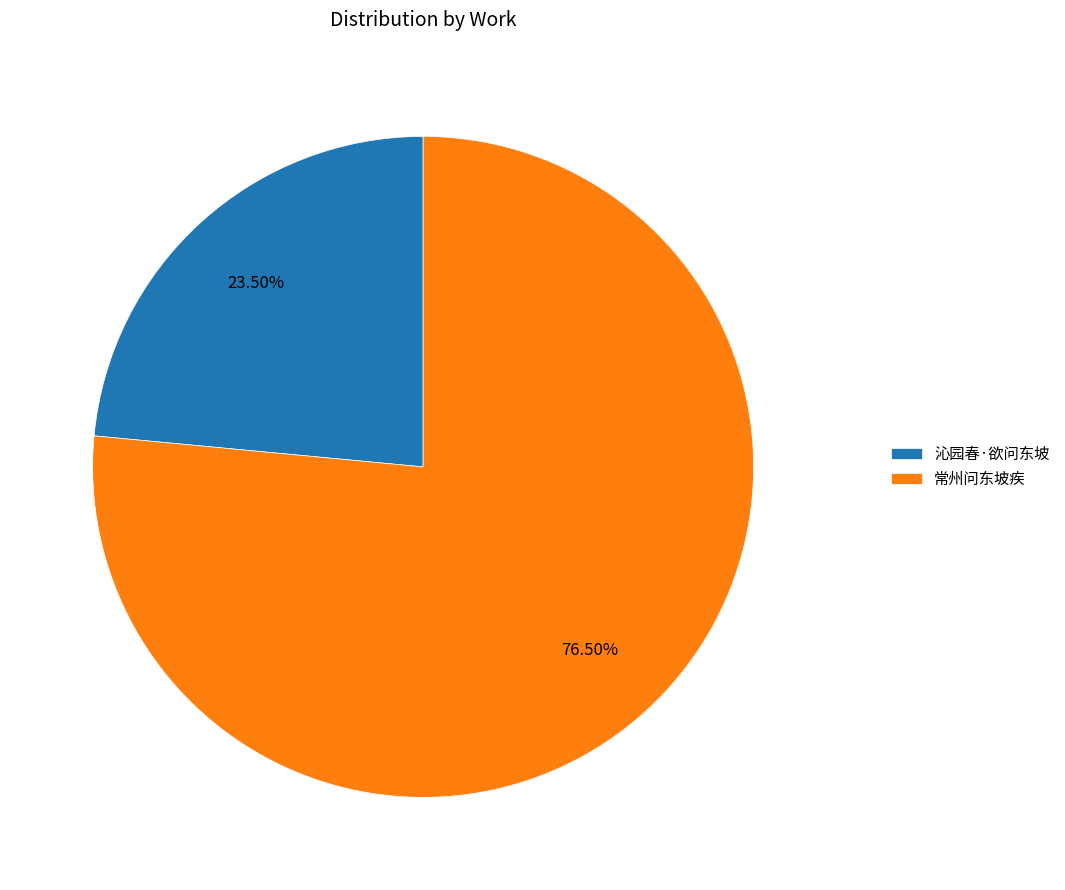

Rank the categories by value from lowest to highest.

沁园春·欲问东坡, 常州问东坡疾